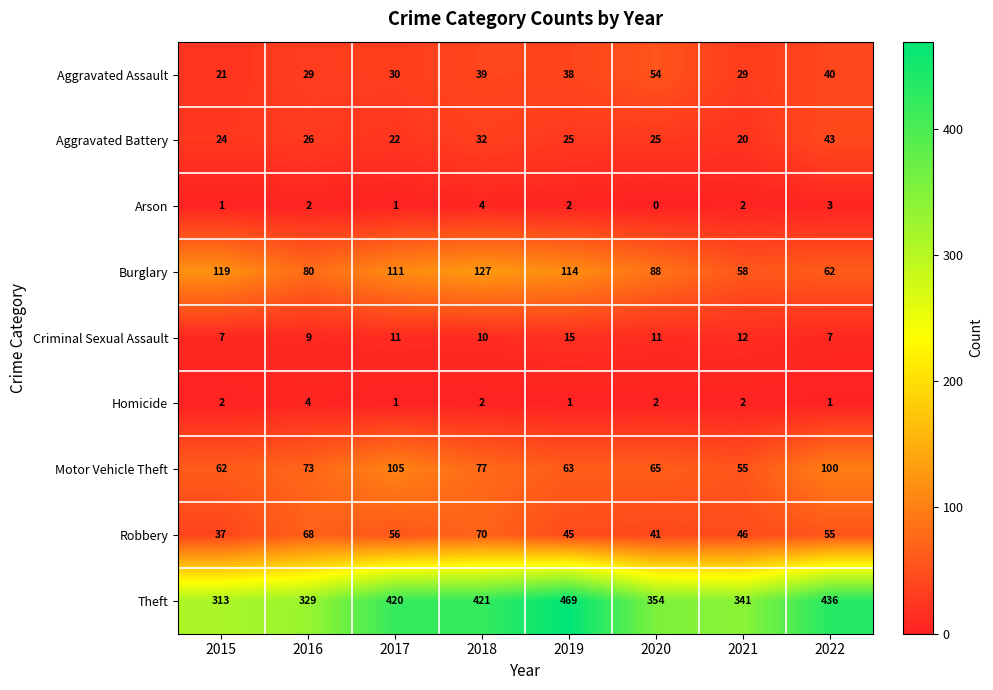

What is the difference between the highest and lowest values at 2015?

312